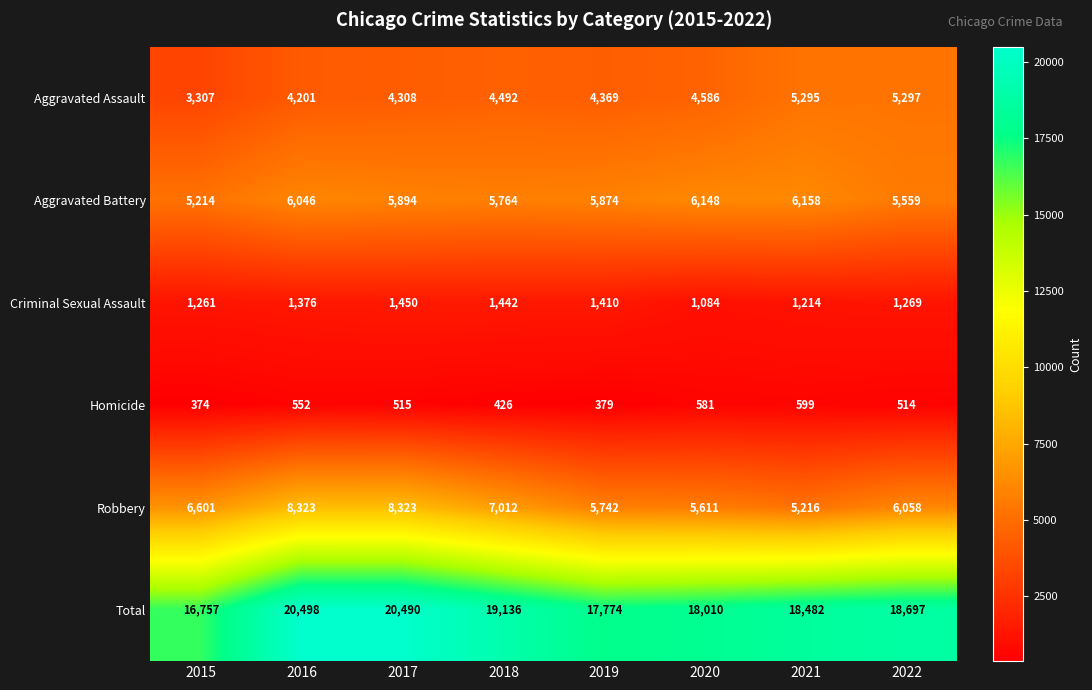

Between 2018 and 2021, which series saw the biggest shift?

Robbery